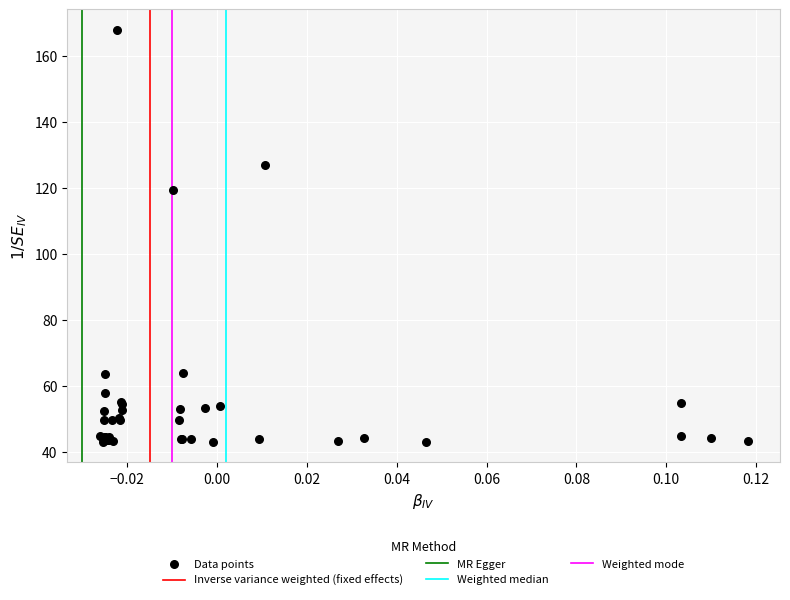

What Y value in the scatter plot is closest to 105?

119.5